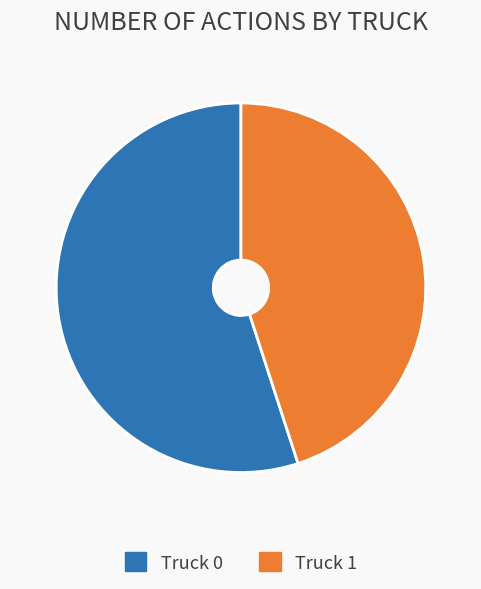

Is the sum of Truck 1 and Truck 0 greater than half?

Yes